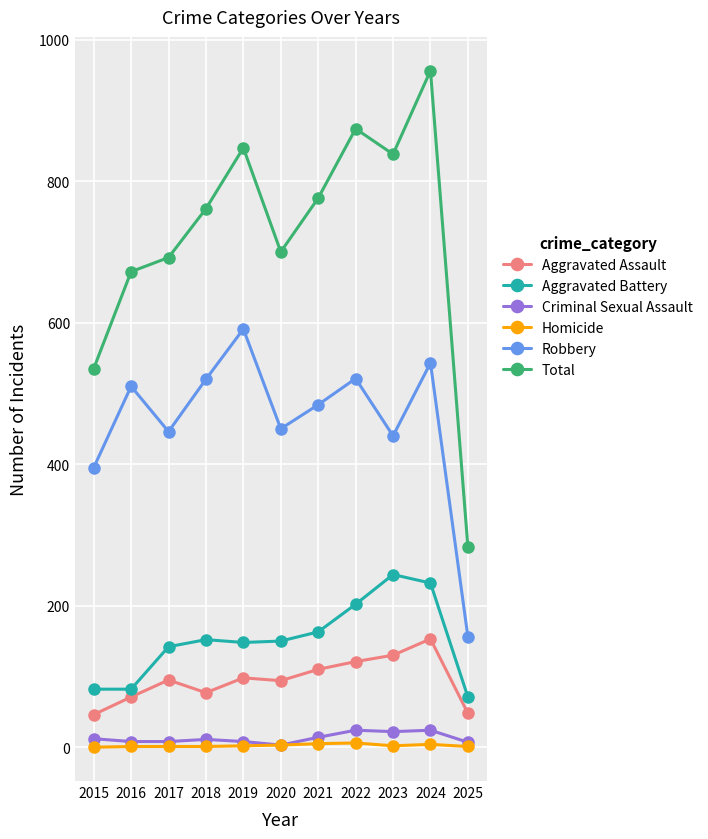

Is the value of Aggravated Assault at 2018 greater than the value of Aggravated Battery at 2017?

No